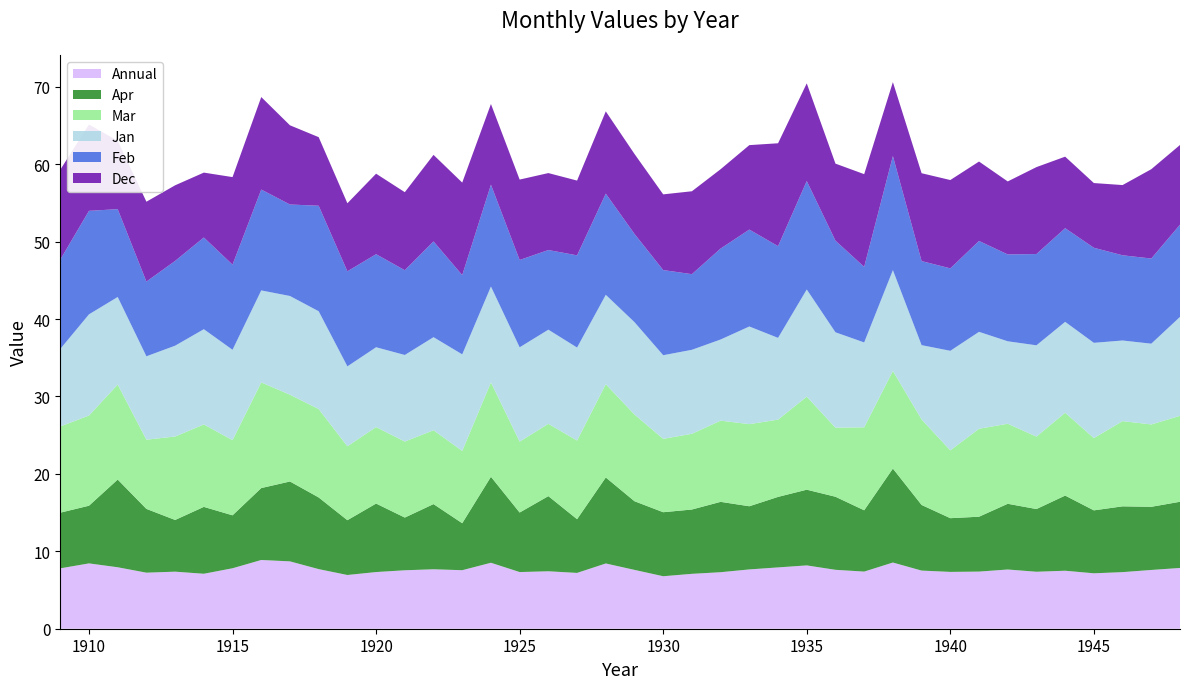

Reading left to right, what are all the values shown in this chart?

Jan: 10.0	13.1	11.3	10.8	11.7	12.3	11.7	11.9	12.8	12.6	10.3	10.3	11.2	12.0	12.5	12.4	12.2	12.2	12.0	11.5	11.9	10.8	10.8	10.5	12.6	10.6	13.8	12.3	11.0	13.0	9.6	12.9	12.5	10.7	11.8	11.7	12.3	10.4	10.4	12.8
Feb: 11.5	13.4	11.3	9.7	10.9	11.8	11.0	13.0	11.8	13.6	12.3	12.0	10.9	12.4	10.2	13.2	11.3	10.3	11.9	13.1	11.4	11.0	9.8	11.8	12.5	11.8	14.0	11.8	9.8	14.7	10.9	10.7	11.7	11.2	11.8	12.1	12.3	11.0	11.0	11.9
Mar: 11.1	11.7	12.3	8.9	10.8	10.7	9.7	13.7	11.2	11.4	9.6	9.9	9.8	9.5	9.3	12.2	9.2	9.3	10.2	12.1	11.2	9.5	9.8	10.5	10.6	10.0	12.0	8.9	10.7	12.6	11.1	8.8	11.4	10.3	9.4	10.7	9.3	11.0	10.6	11.1
Apr: 7.2	7.5	11.3	8.2	6.7	8.6	6.8	9.3	10.3	9.3	7.1	8.8	6.8	8.4	6.1	11.1	7.7	9.7	6.9	11.1	8.9	8.3	8.3	9.1	8.2	9.1	9.8	9.4	7.9	12.1	8.5	6.9	7.1	8.5	8.1	9.7	8.1	8.5	8.2	8.6
Annual: 7.8	8.4	7.9	7.2	7.4	7.1	7.8	8.9	8.7	7.7	6.9	7.3	7.5	7.7	7.6	8.5	7.3	7.4	7.2	8.4	7.6	6.8	7.1	7.3	7.7	7.9	8.2	7.6	7.4	8.6	7.5	7.3	7.4	7.7	7.4	7.5	7.2	7.3	7.6	7.8
Dec: 11.6	11.2	8.8	10.3	9.8	8.4	11.3	11.9	10.2	8.9	8.8	10.4	10.1	11.2	11.9	10.4	10.4	9.9	9.7	10.6	10.3	9.8	10.7	10.2	10.9	13.3	12.6	9.9	12.0	9.6	11.3	11.4	10.3	9.4	11.2	9.2	8.4	9.1	11.5	10.3